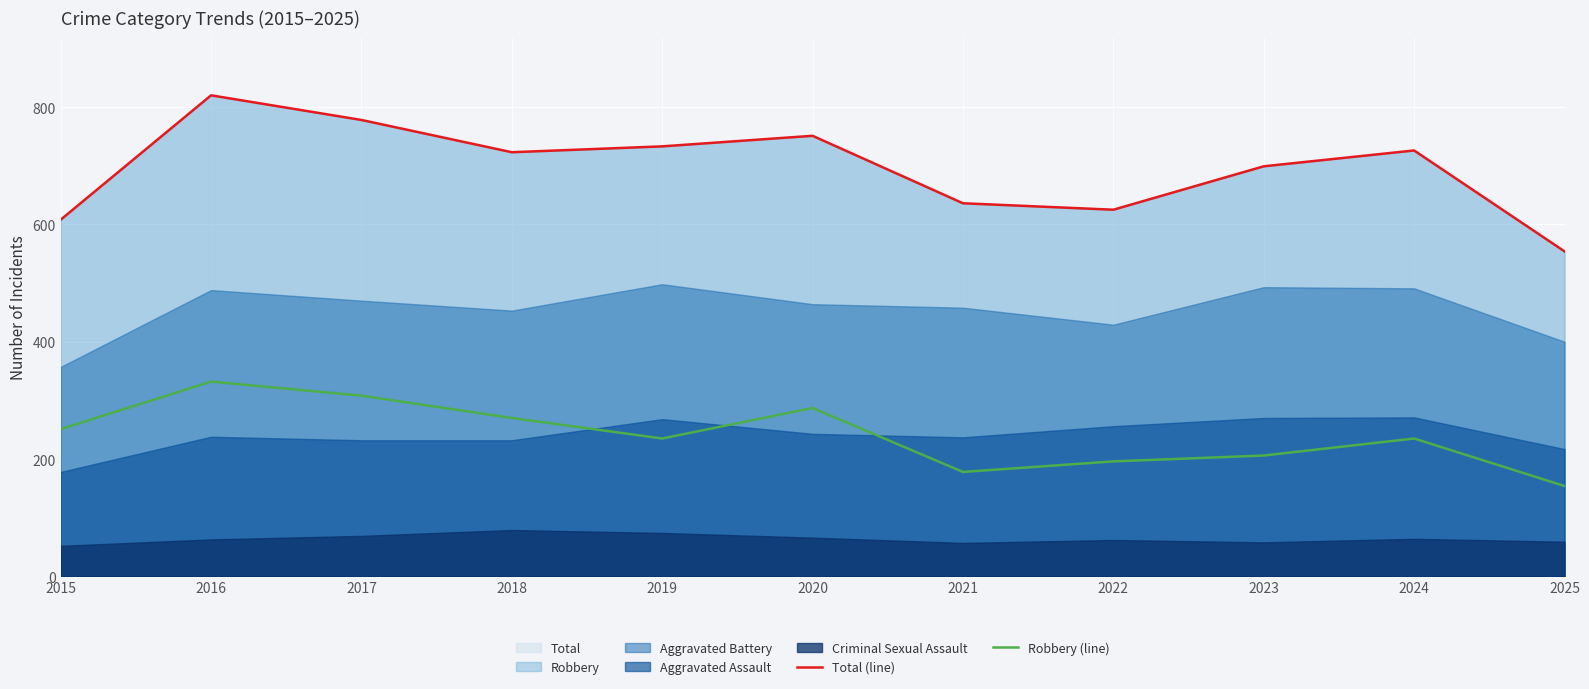

Between 2017 and 2022, which series saw the biggest shift?

Total (line)